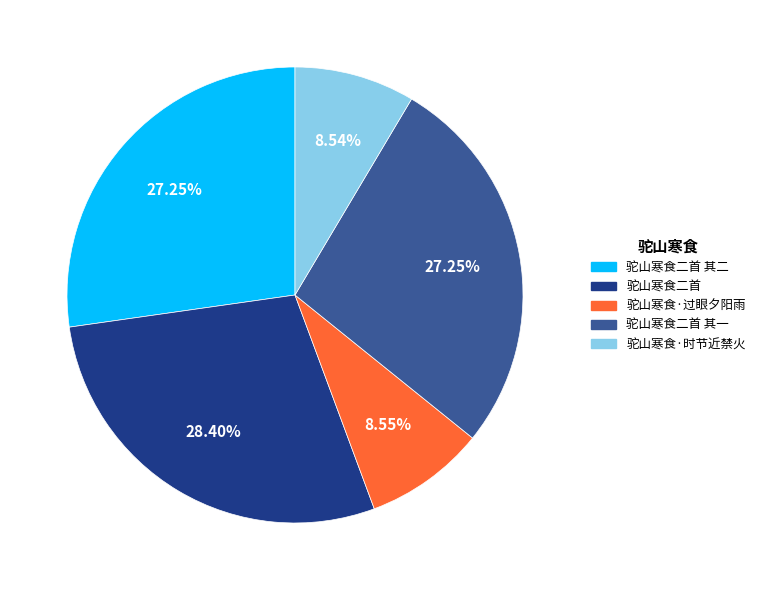

Which has a higher value, 驼山寒食二首 or 驼山寒食·时节近禁火?

驼山寒食二首